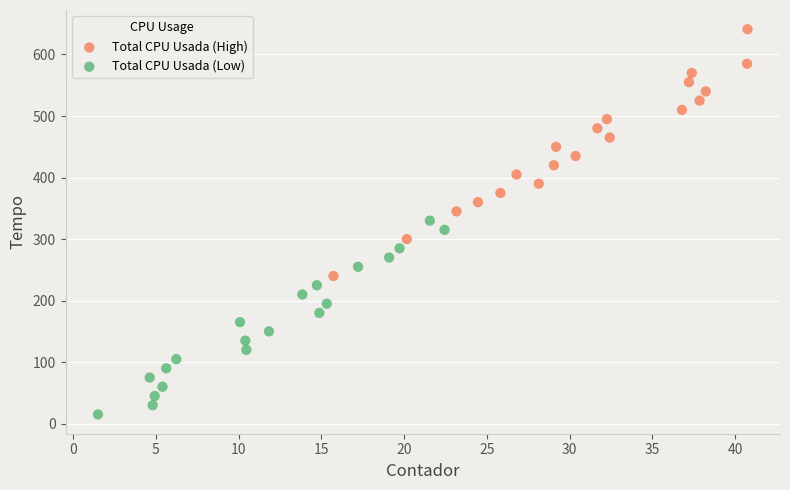

Which series has the largest Y range (max minus min)?

Total CPU Usada (High)